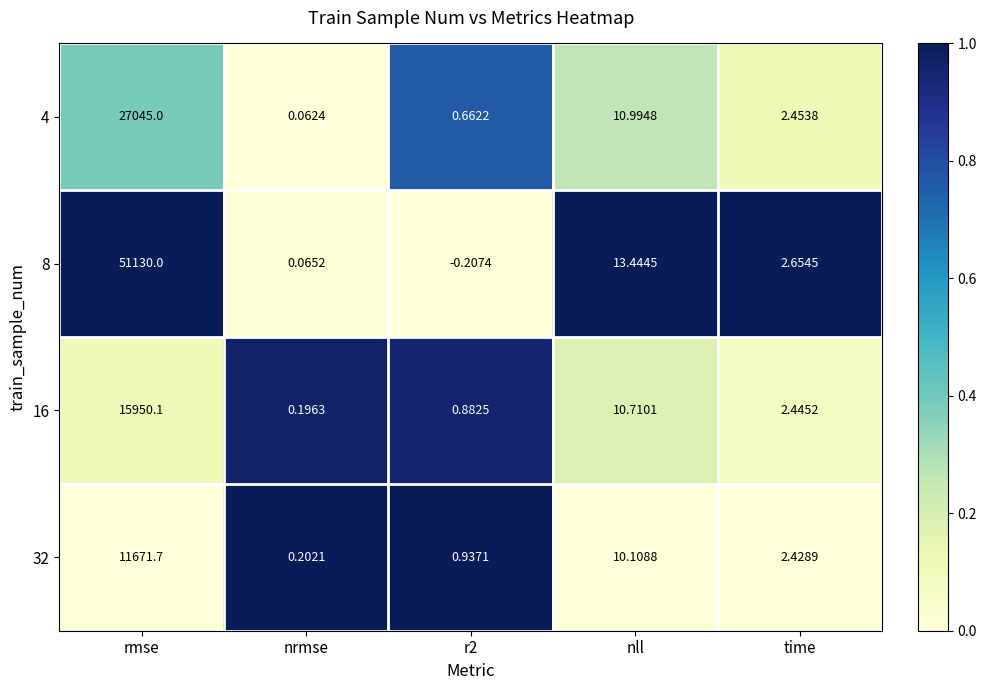

At which label is 8 closest to 25564?

nll